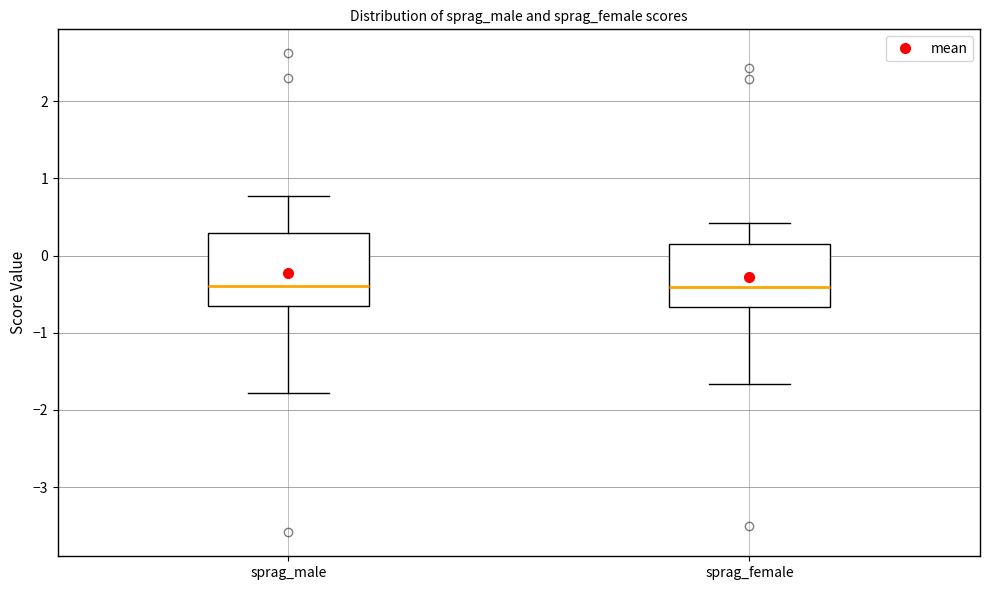

Where is the upper edge of the box for sprag_female on the y-axis? The values are not printed on the chart, so give them approximately, as read against the axis.

0.2